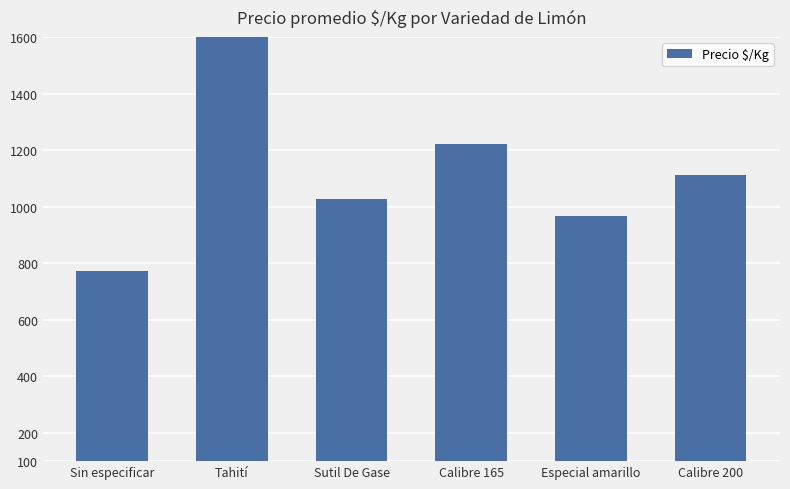

The value at Sin especificar is 1068. True or false?

False